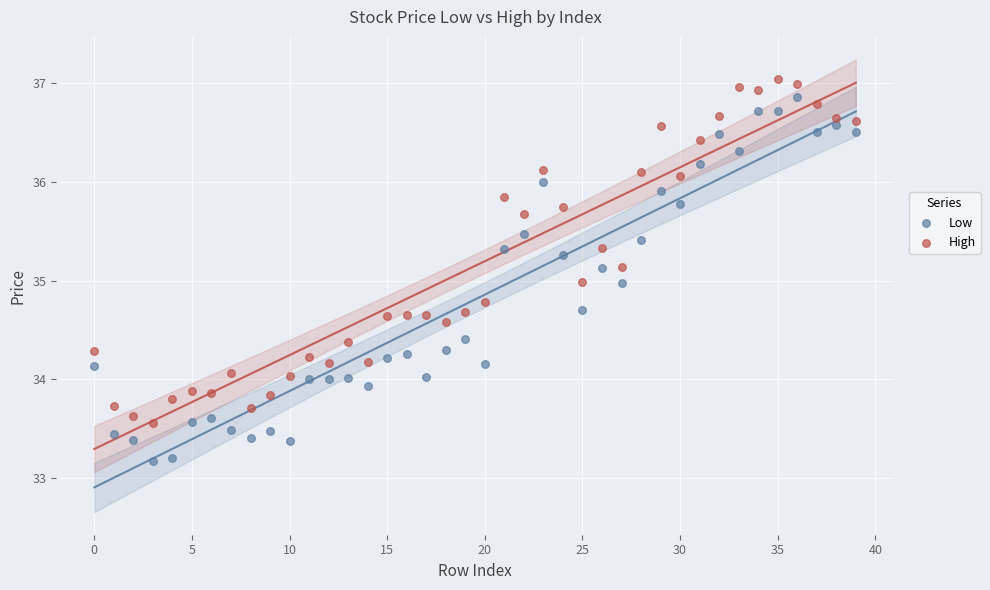

Across all data points, what is the range of Y values (max minus min)?

3.9